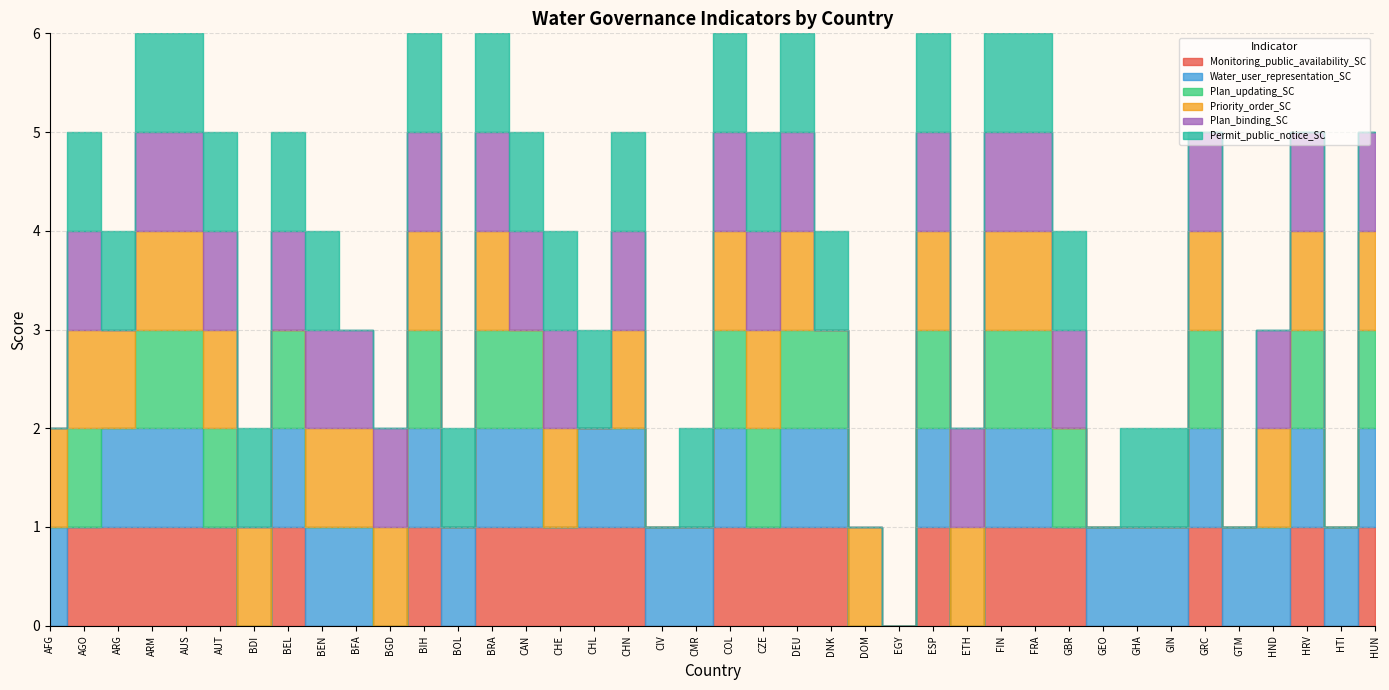

How many intersections are there between Monitoring_public_availability_SC and Priority_order_SC?

3